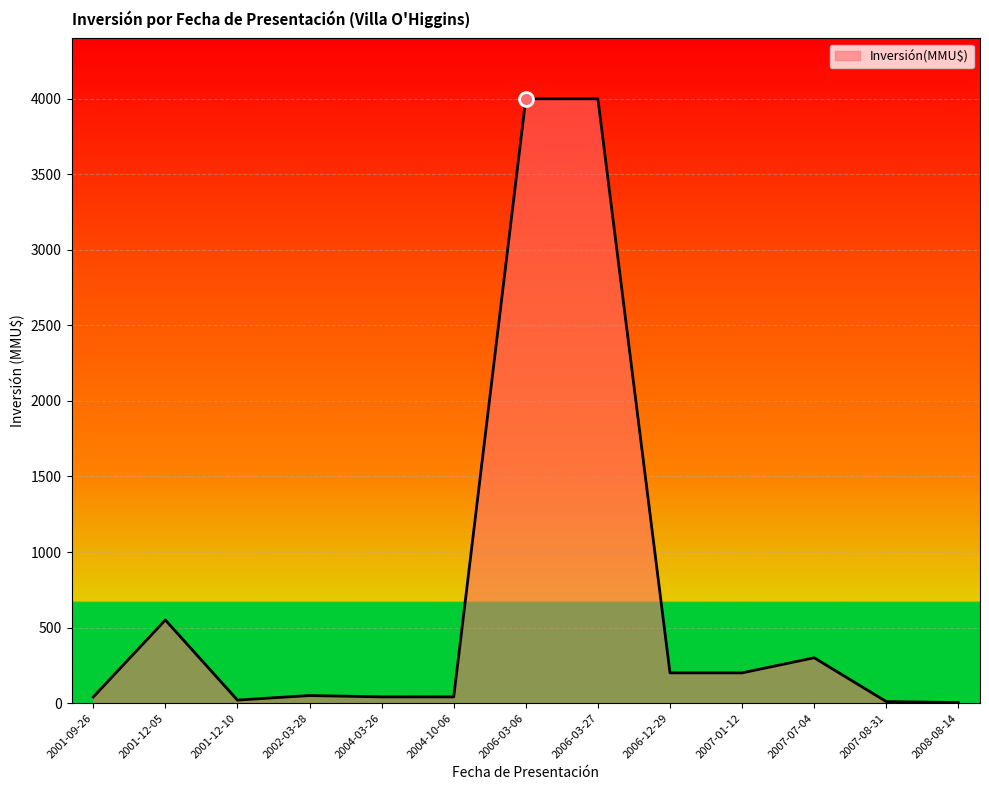

What is the ratio of the value at 2007-01-12 to the value at 2001-12-10?

10.0